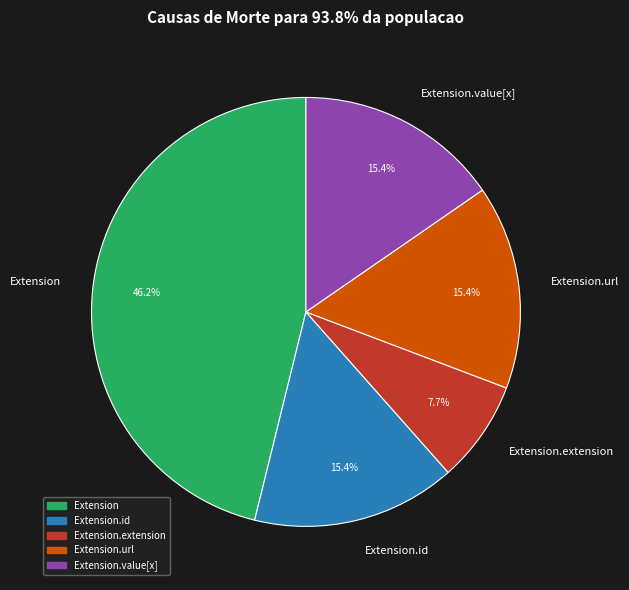

Combined, do Extension and Extension.extension account for over 50%?

Yes